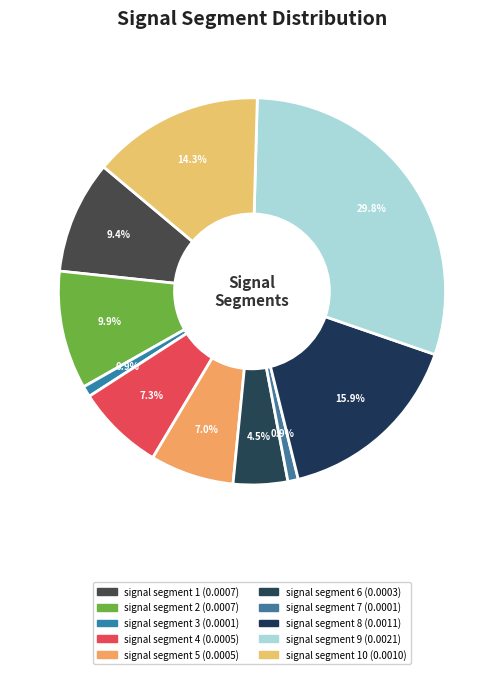

How many slices are in this pie chart?

10